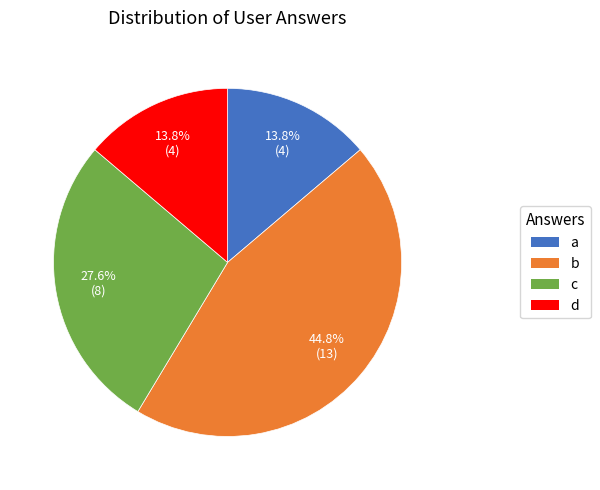

What percentage is the a slice, to the nearest percent?

14%